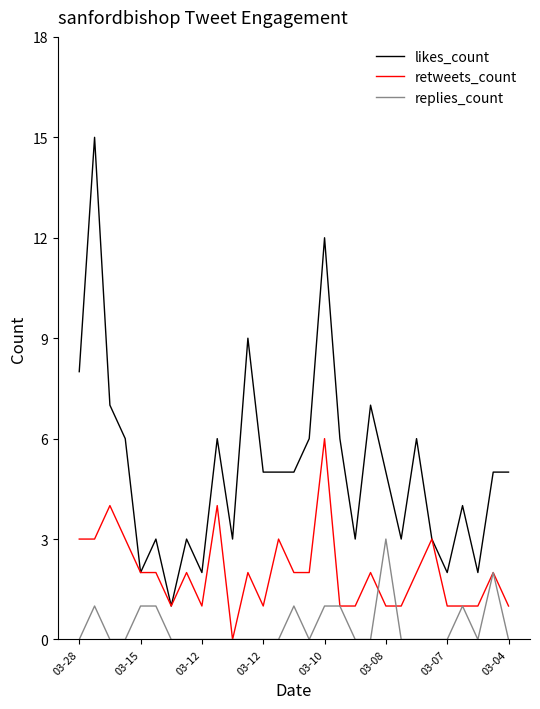

Count the retweets_count values in the range 1 to 3.

25